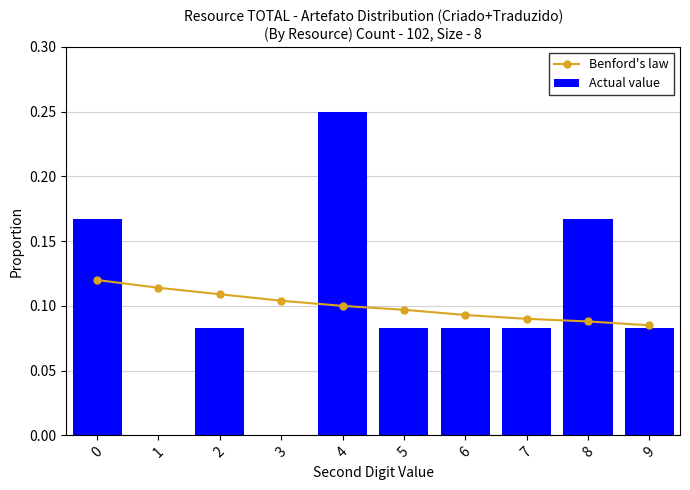

Which series has the largest total across all categories?

Benford's law